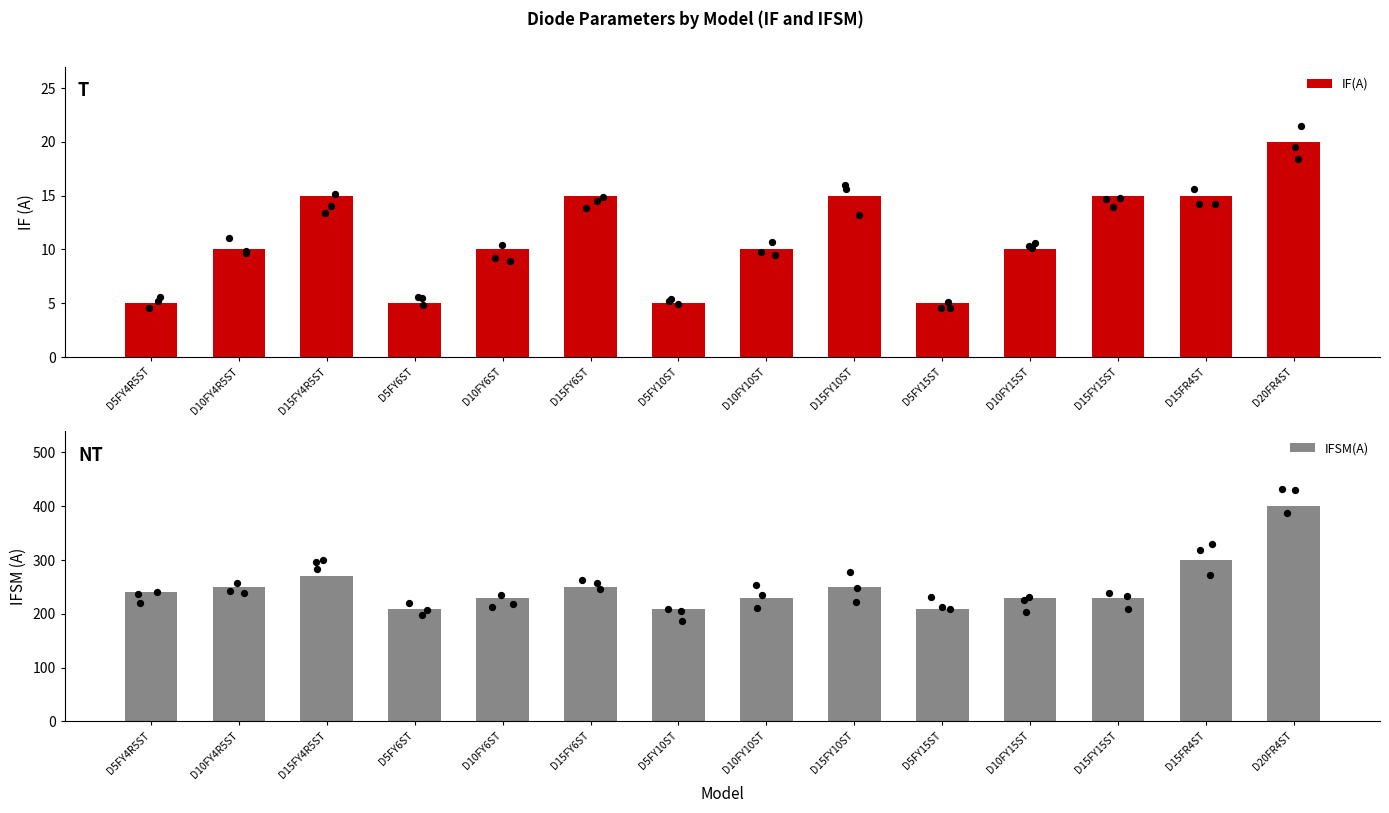

Which series has the widest spread of Y values?

IFSM(A)